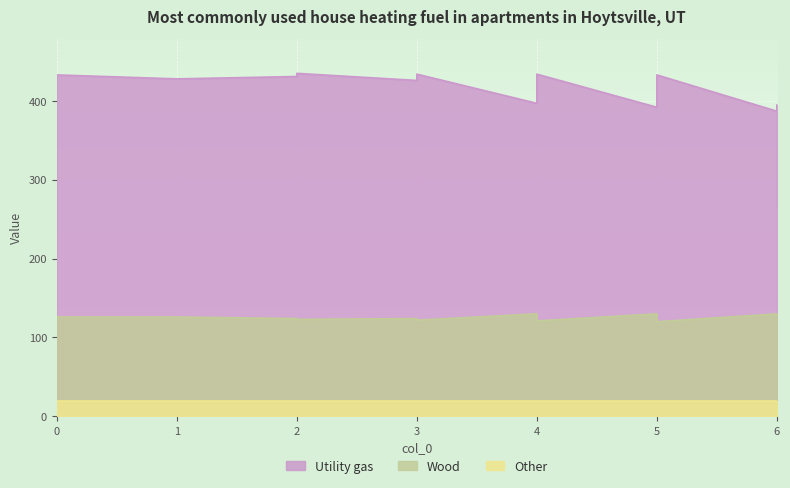

True or false: col_1 and col_2 cross at least once.

False